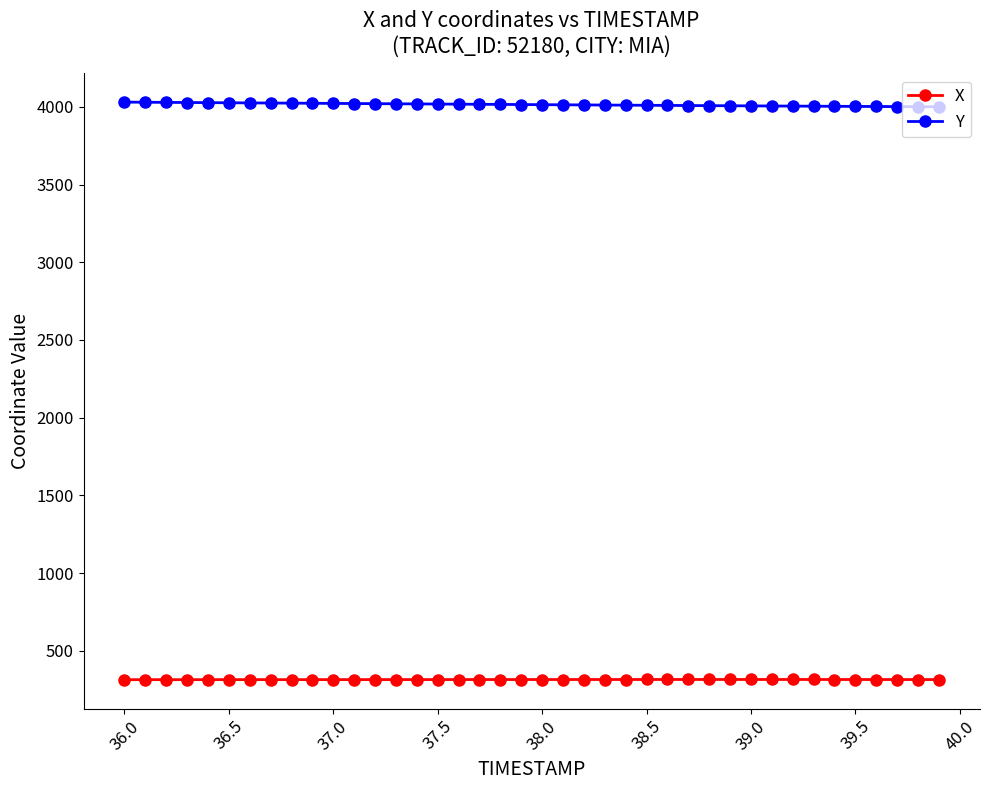

Which series has the largest total across all categories?

Y